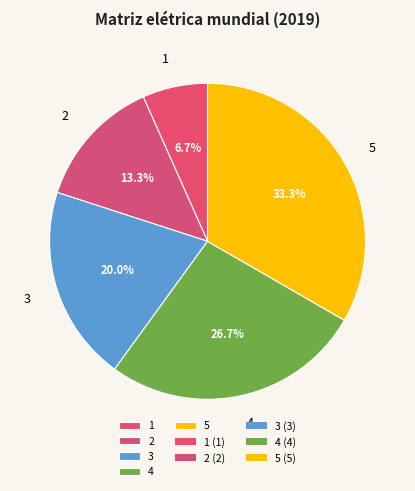

Rank the categories by value from lowest to highest.

1, 2, 3, 4, 5